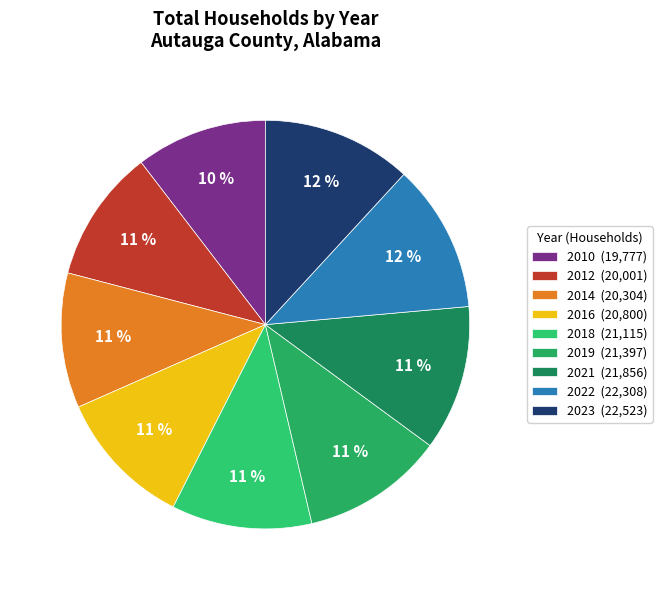

What is the change in value from 2010 to 2012?

+224